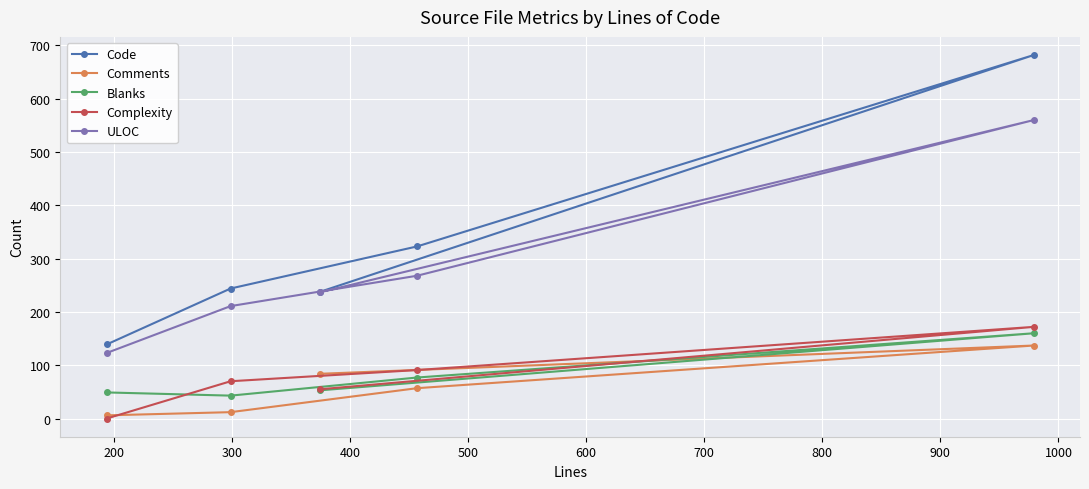

Which series has the largest total across all categories?

Code